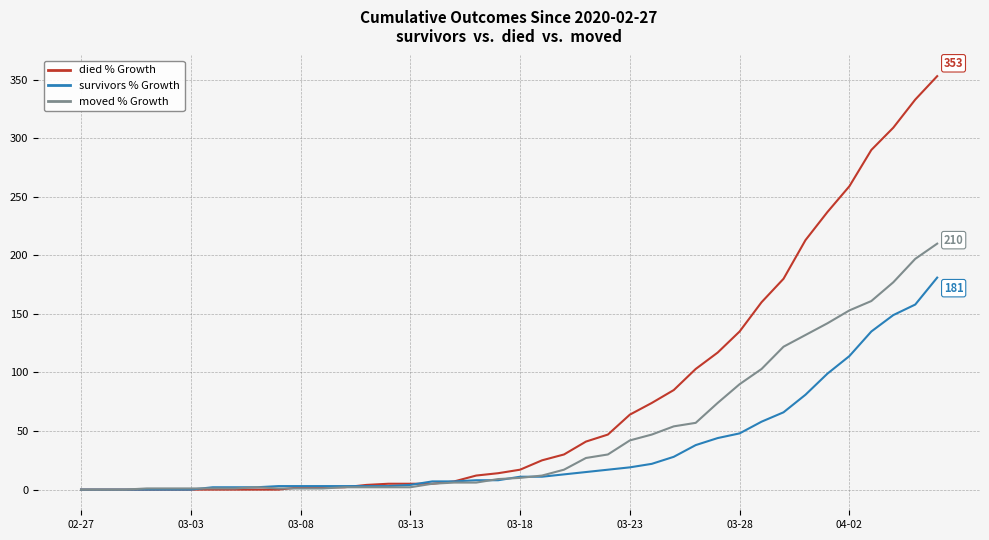

List the series in order of their peak value, highest first.

died % Growth, moved % Growth, survivors % Growth